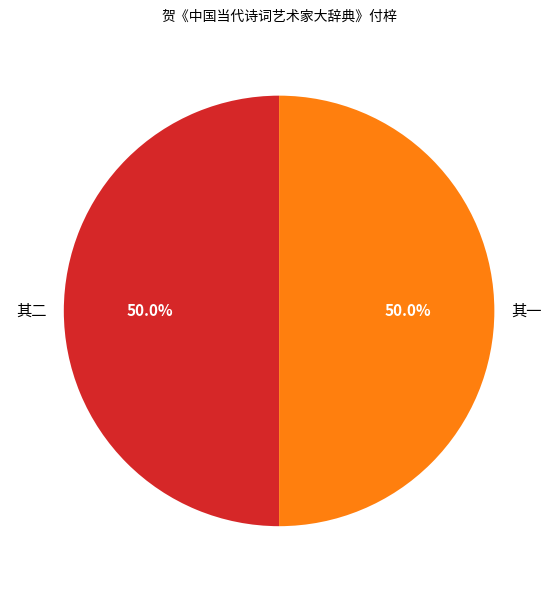

Count the number of slices in the pie.

2